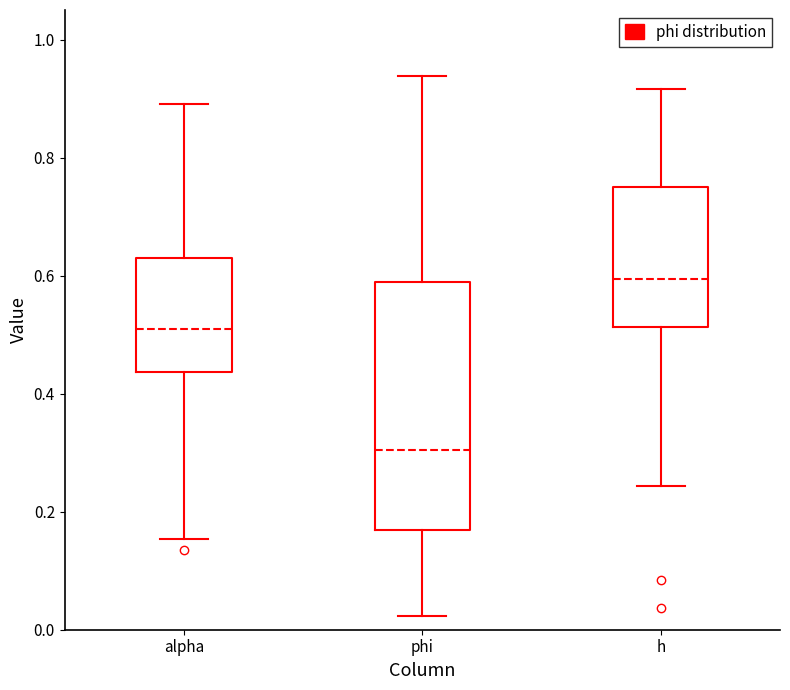

Comparing the boxes themselves (not the whiskers), which one is the tallest?

phi